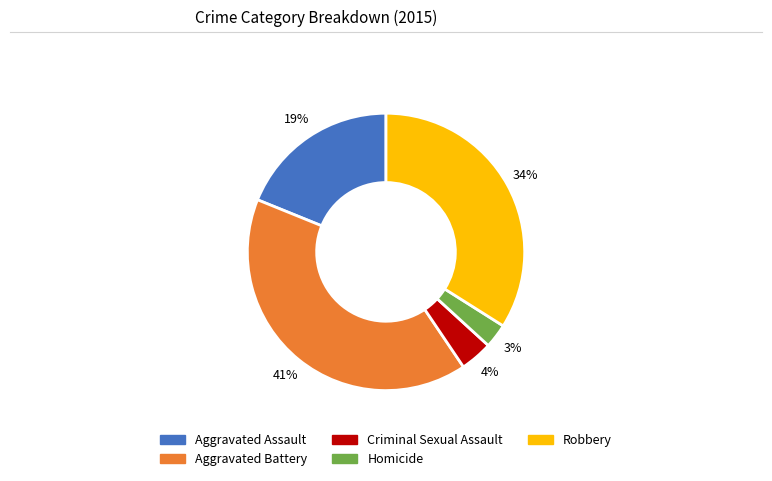

What is the ratio of the value at Aggravated Assault to the value at Aggravated Battery?

0.5